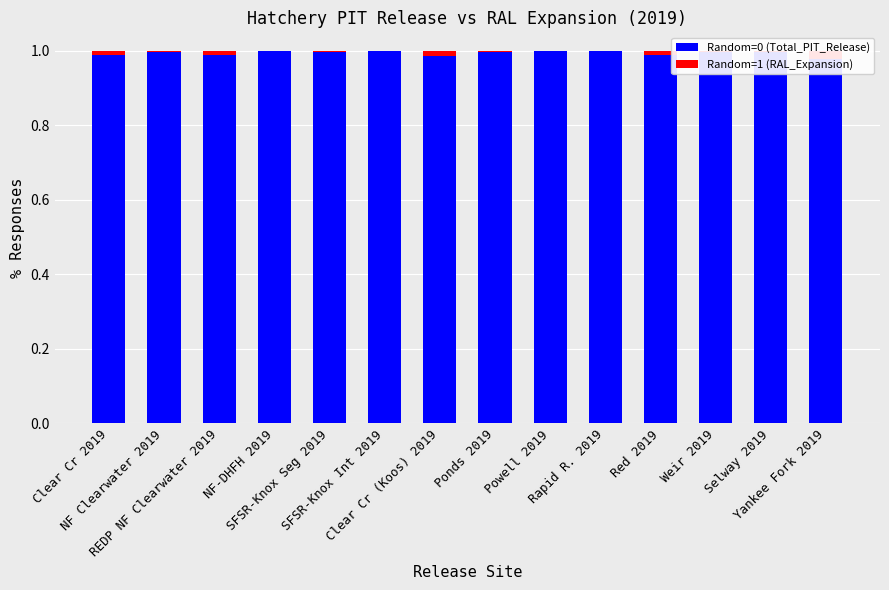

How many groups of bars are there?

14